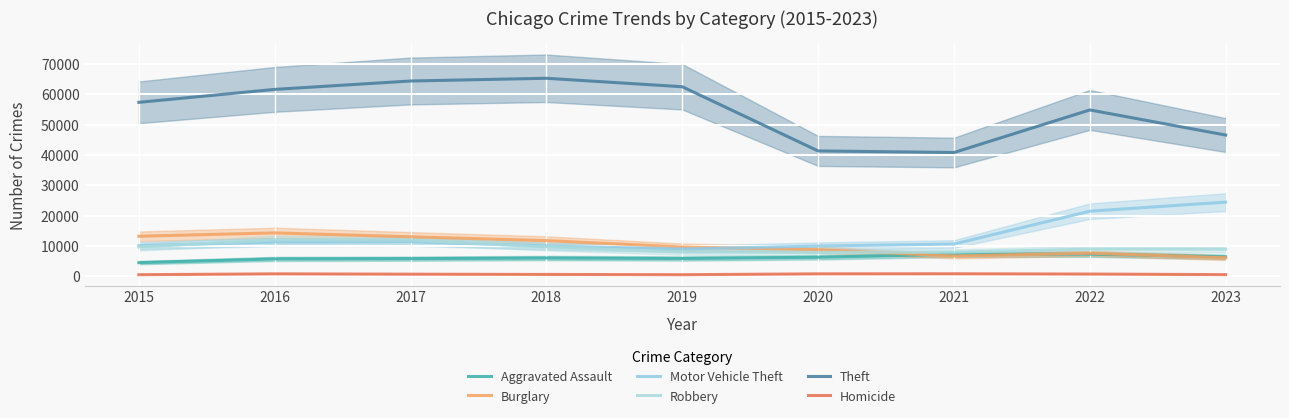

Is it true that Homicide equals 1031 at 2022?

False